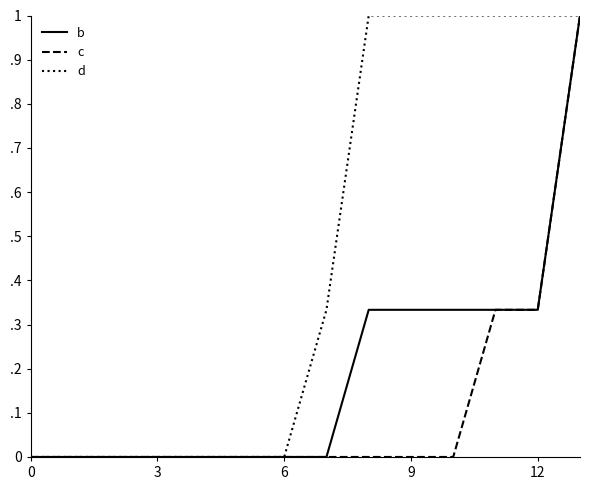

What are all the series names shown in the legend?

b, c, d